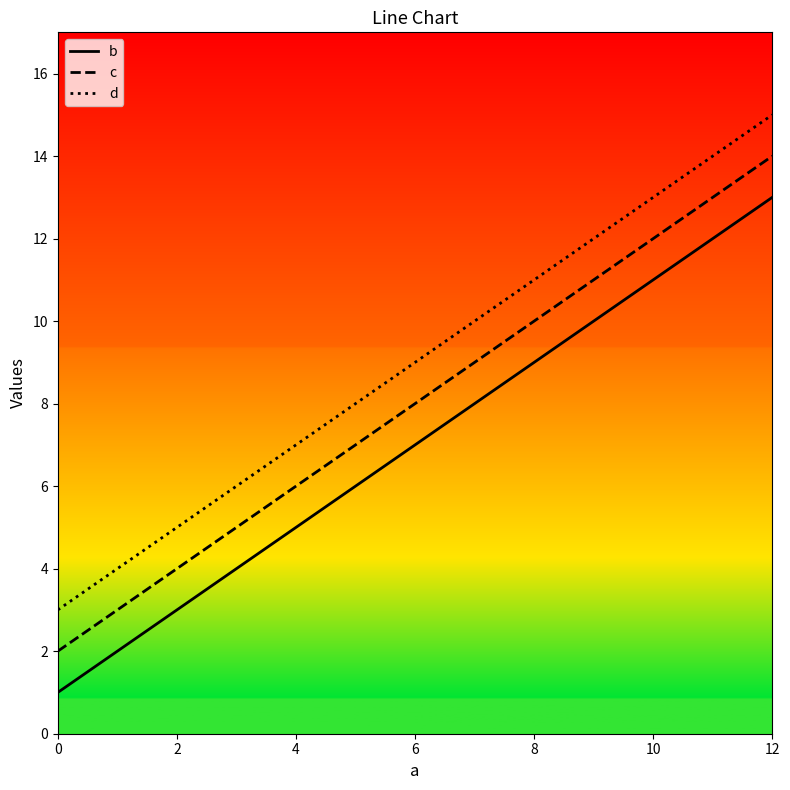

List the series in order of their peak value, highest first.

d, c, b